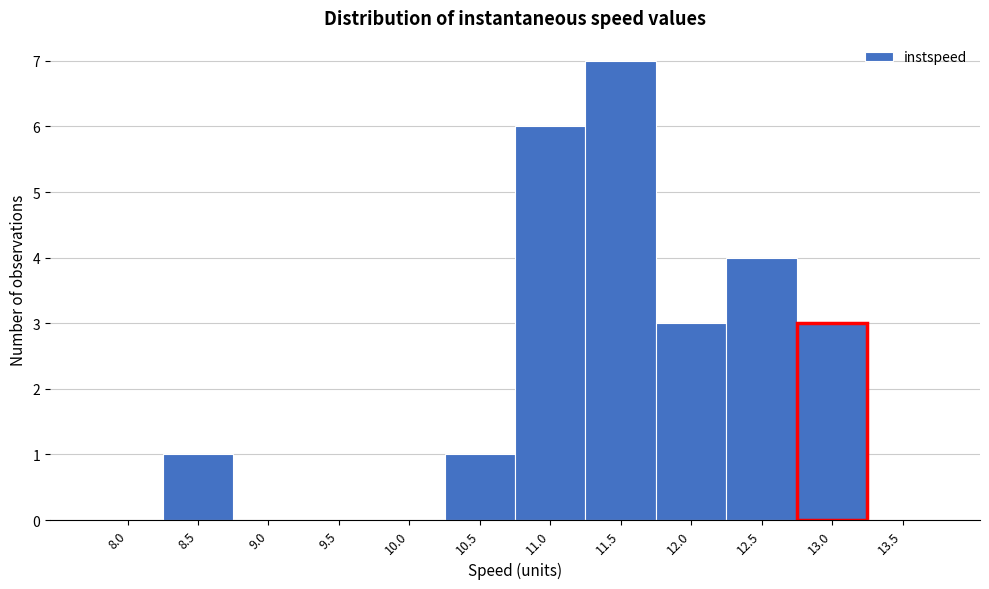

Reading left to right, transcribe all the data shown in this chart.

8.0=0	8.5=1	9.0=0	9.5=0	10.0=0	10.5=1	11.0=6	11.5=7	12.0=3	12.5=4	13.0=3	13.5=0